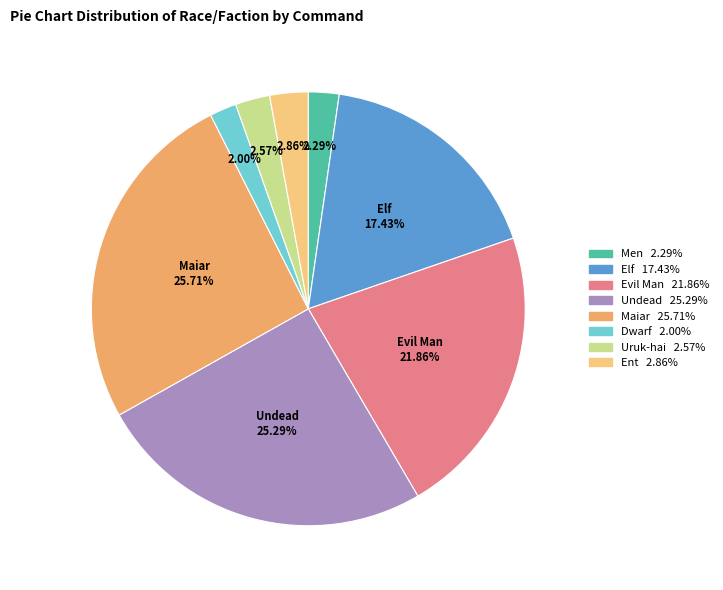

To the nearest percent, what is the difference between the largest and smallest slice percentages?

24%